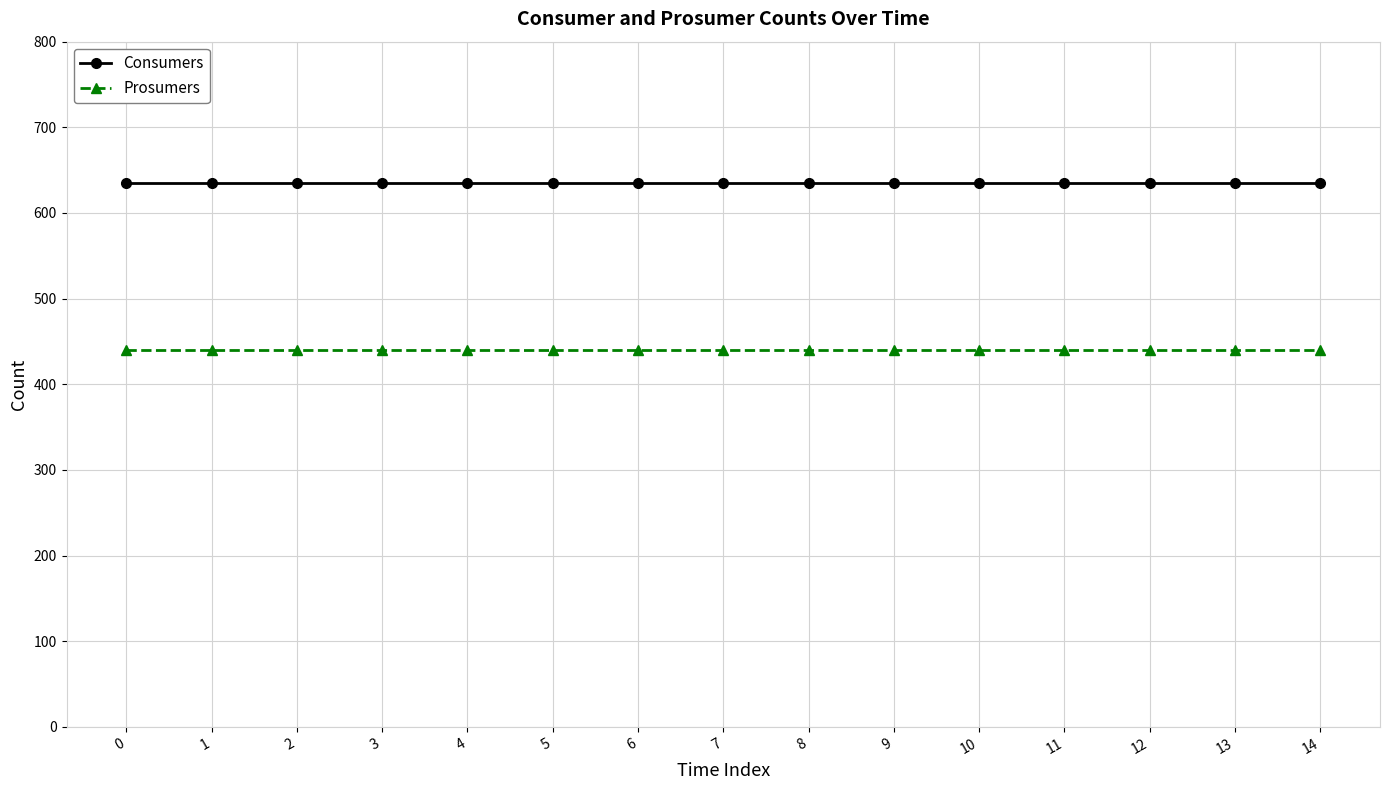

List the series in order of their peak value, highest first.

Consumers, Prosumers